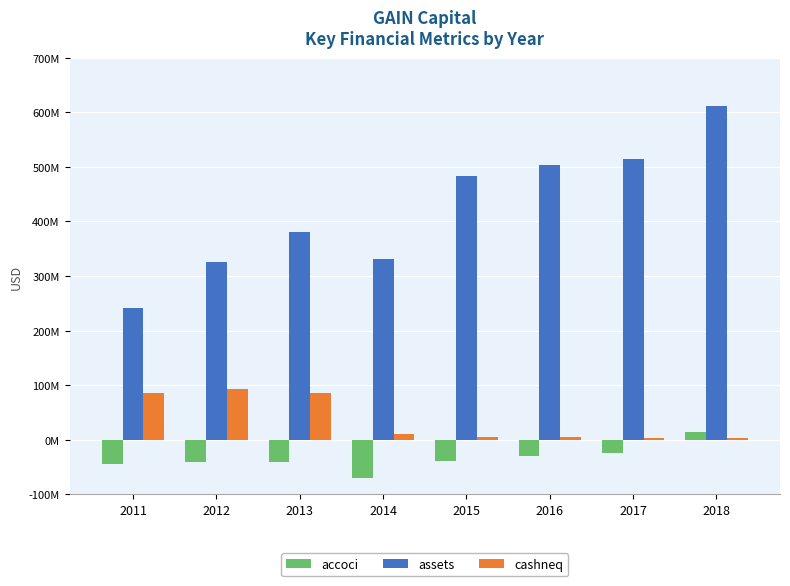

Reading left to right, extract all data points from this chart.

accoci: 2011=-43907000	2012=-40743000	2013=-39939000	2014=-69144000	2015=-39204000	2016=-30469000	2017=-23590000	2018=13801000
assets: 2011=241109000	2012=325297000	2013=379803000	2014=330694000	2015=483521000	2016=503075000	2017=515195000	2018=610899000
cashneq: 2011=85079000	2012=93474000	2013=86530000	2014=9867000	2015=5181000	2016=5588000	2017=4099000	2018=3967000